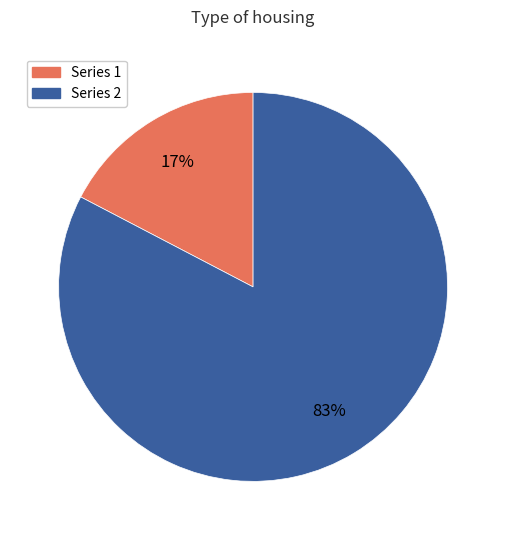

To the nearest percent, what is the average slice percentage?

50%